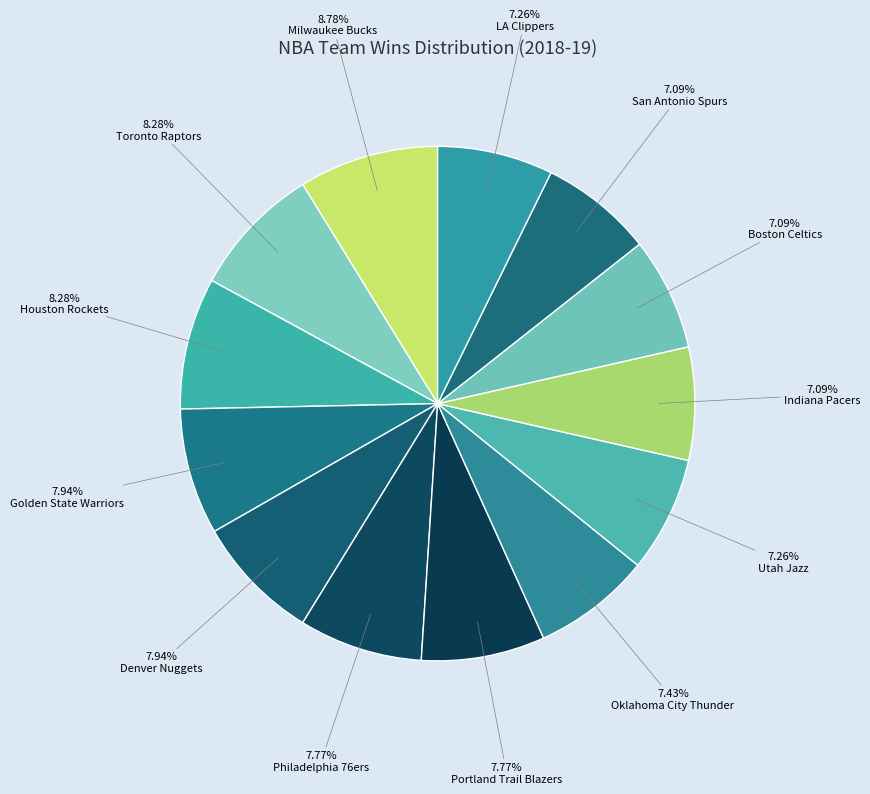

Count the number of slices in the pie.

13